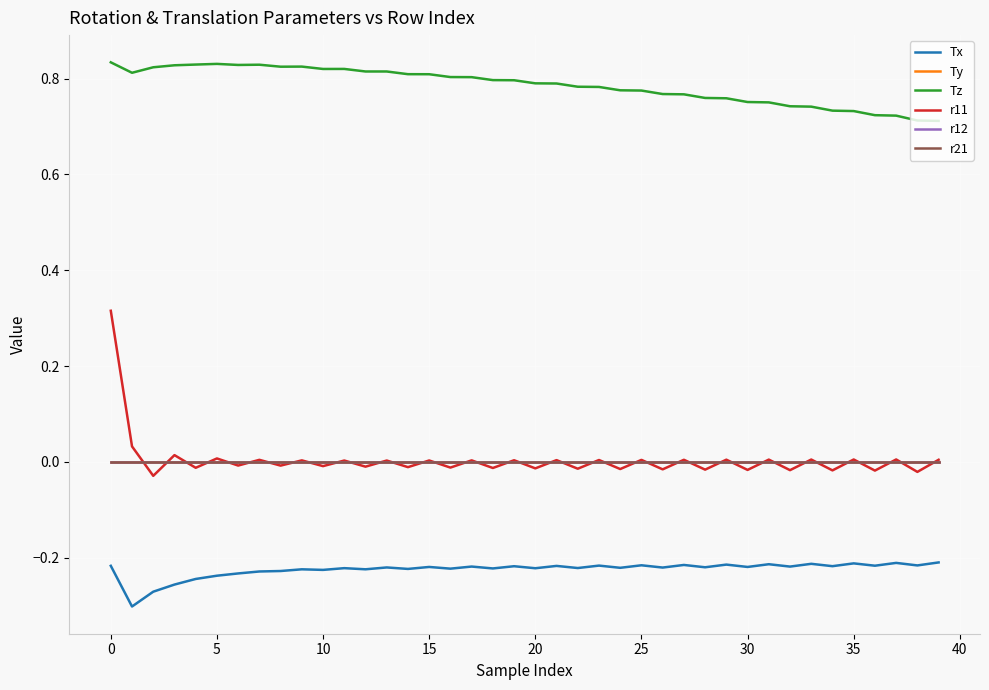

Which series ends up on top after the final intersection of r12 and r11?

r11